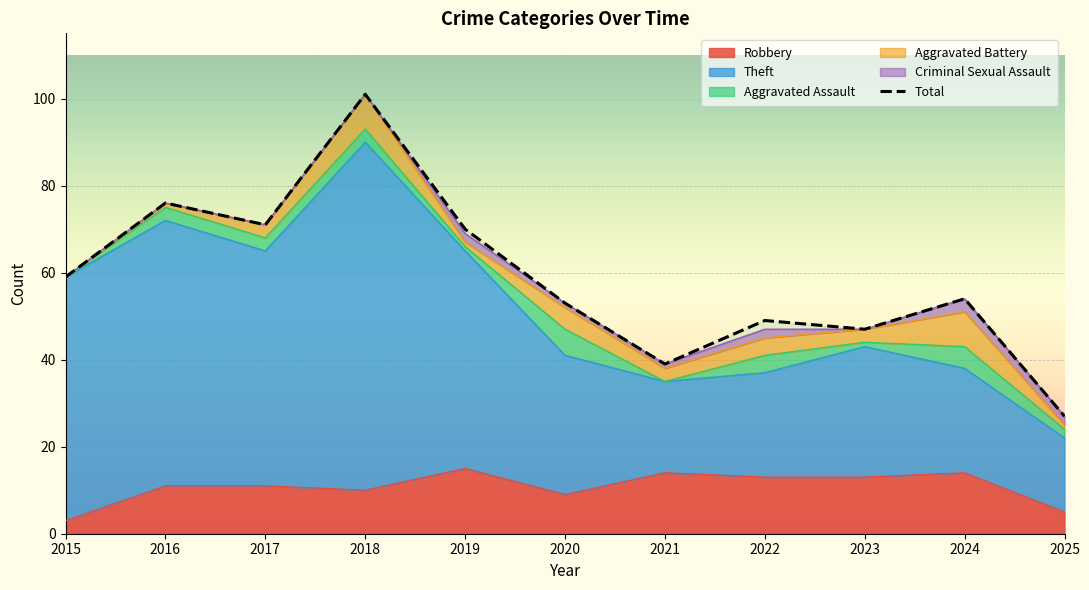

What is the value of the Robbery point at the 3rd from the left?

11